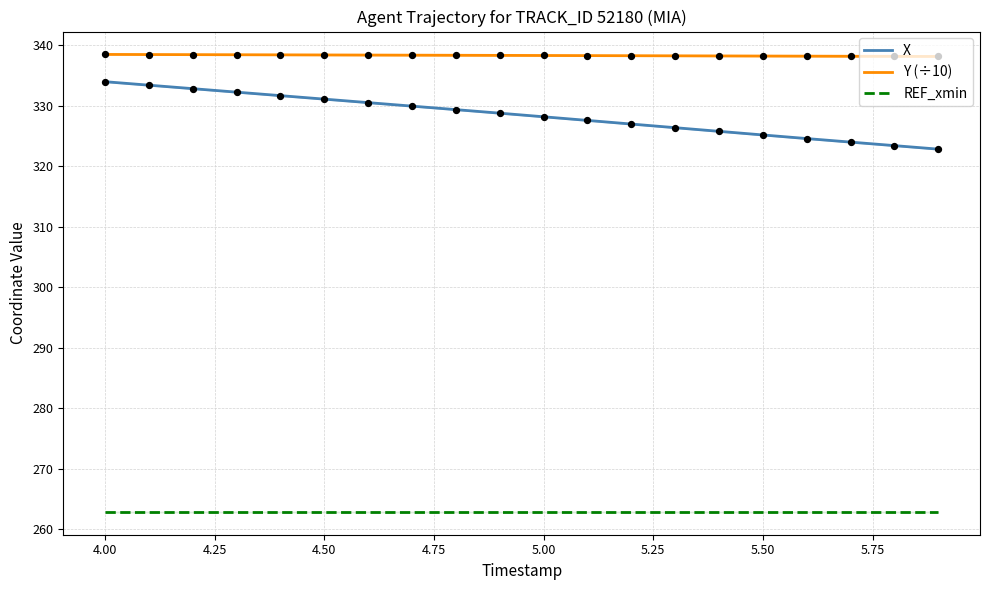

Which series reaches the maximum Y coordinate?

Y (÷10)